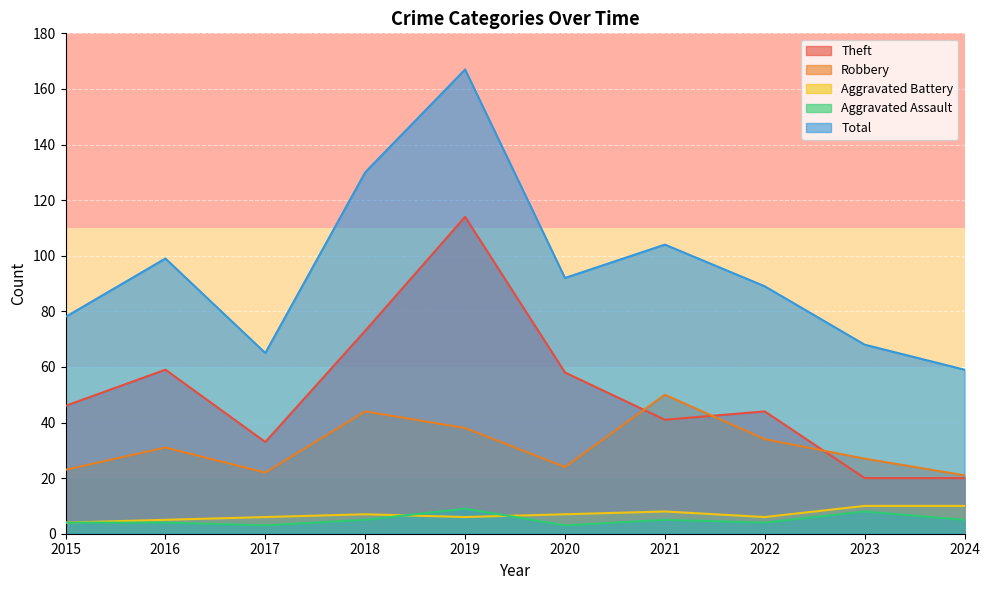

Between 2021 and 2015, which is larger?

2015